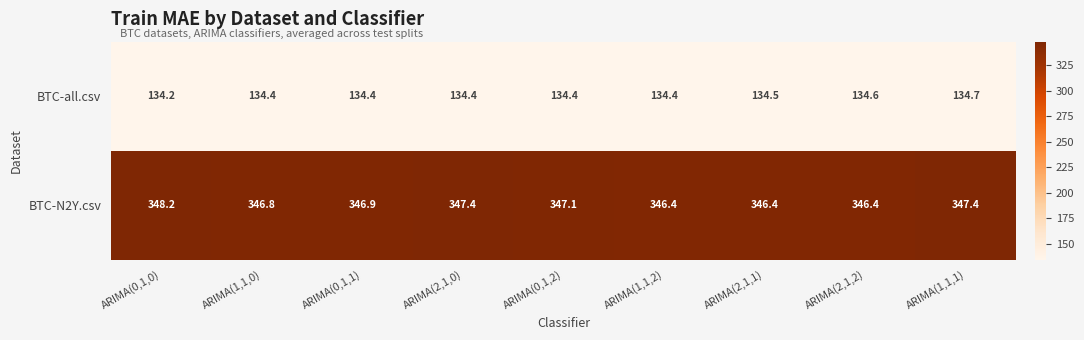

Reading right to left, list all the values displayed in this chart.

BTC-all.csv: ARIMA(1,1,1)=134.7	ARIMA(2,1,2)=134.6	ARIMA(2,1,1)=134.5	ARIMA(1,1,2)=134.4	ARIMA(0,1,2)=134.4	ARIMA(2,1,0)=134.4	ARIMA(0,1,1)=134.4	ARIMA(1,1,0)=134.4	ARIMA(0,1,0)=134.2
BTC-N2Y.csv: ARIMA(1,1,1)=347.4	ARIMA(2,1,2)=346.4	ARIMA(2,1,1)=346.4	ARIMA(1,1,2)=346.4	ARIMA(0,1,2)=347.1	ARIMA(2,1,0)=347.4	ARIMA(0,1,1)=346.9	ARIMA(1,1,0)=346.8	ARIMA(0,1,0)=348.2